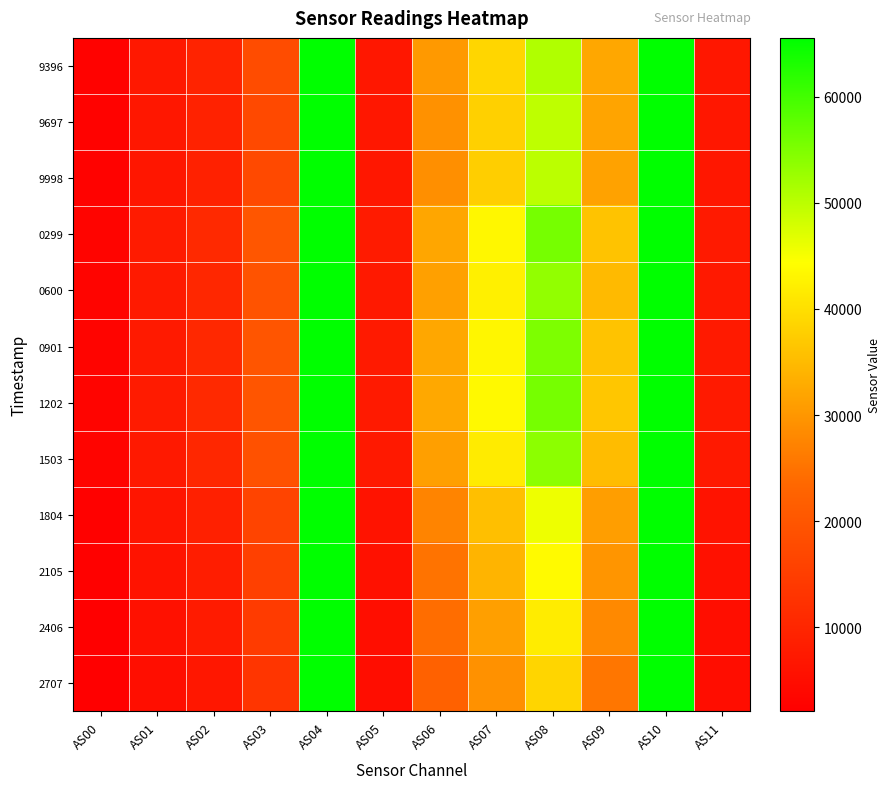

Rank the series at AS10 from highest to lowest value.

9396, 9697, 9998, 0299, 0600, 0901, 1202, 1503, 1804, 2105, 2406, 2707